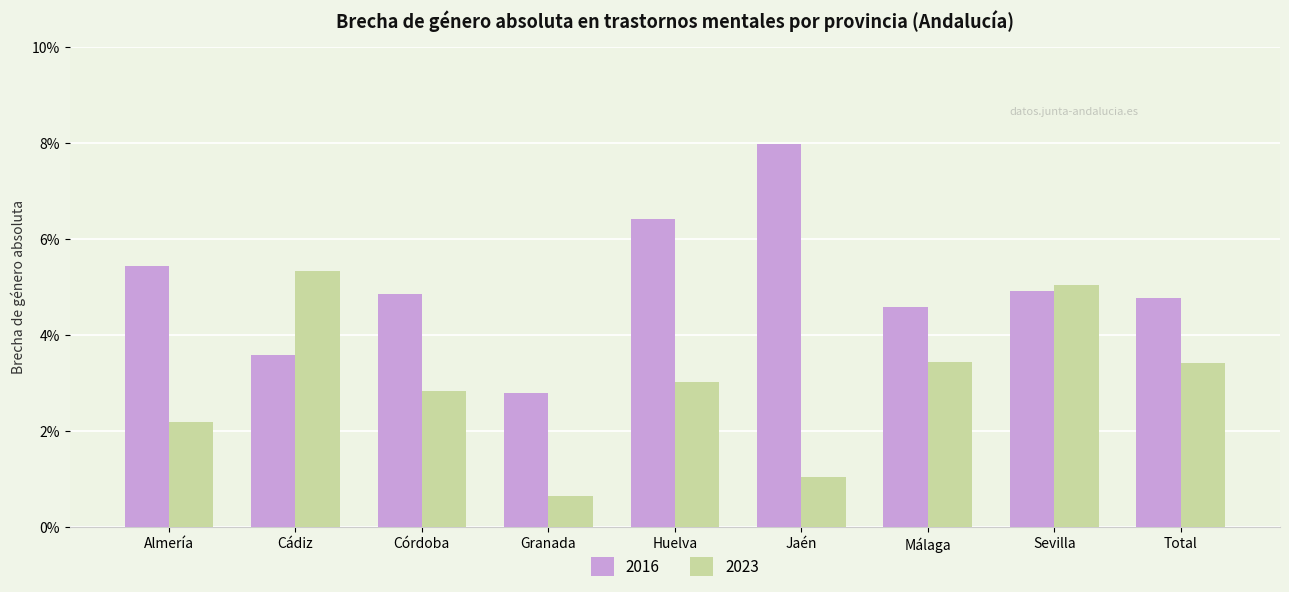

Reading left to right, transcribe all the data shown in this chart.

2016: Almería=5.4	Cádiz=3.6	Córdoba=4.8	Granada=2.8	Huelva=6.4	Jaén=8.0	Málaga=4.6	Sevilla=4.9	Total=4.8
2023: Almería=2.2	Cádiz=5.3	Córdoba=2.8	Granada=0.7	Huelva=3.0	Jaén=1.0	Málaga=3.4	Sevilla=5.0	Total=3.4